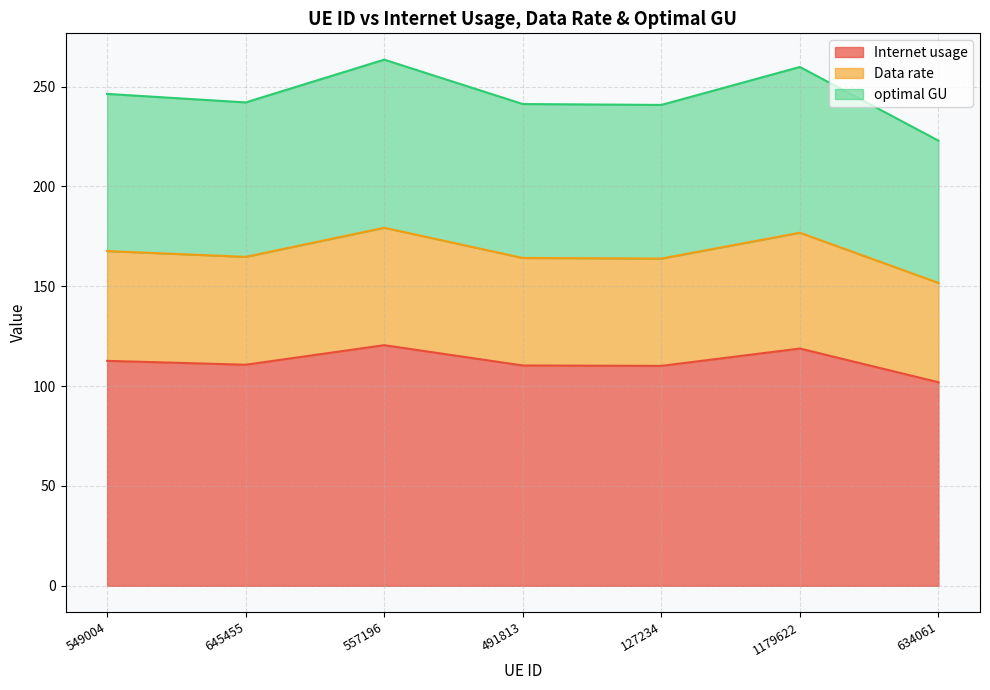

True or false: optimal GU and Data rate cross at least once.

False